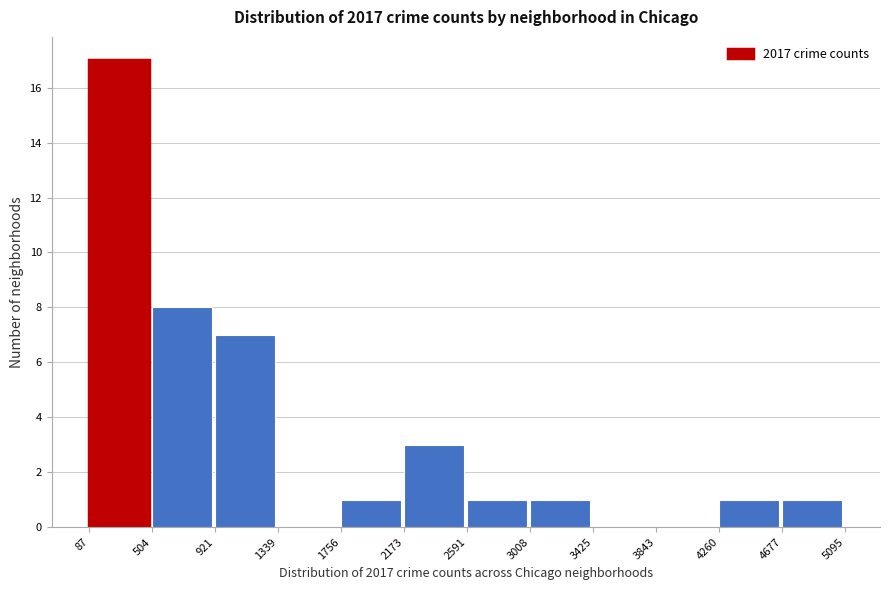

Reading left to right, list every bar in this chart as the range it spans on the x-axis followed by its height. The values are not printed on the chart, so give them approximately, as read against the axis.

87 to 504: 17
504 to 921: 8
921 to 1339: 7
1339 to 1756: 0
1756 to 2173: 1
2173 to 2591: 3
2591 to 3008: 1
3008 to 3425: 1
3425 to 3843: 0
3843 to 4260: 0
4260 to 4677: 1
4677 to 5095: 1